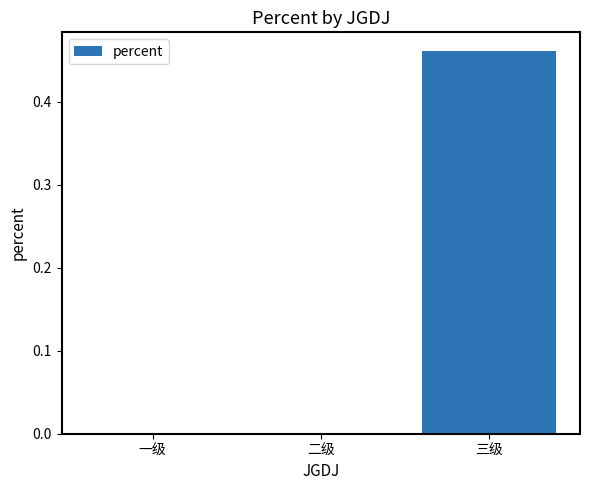

Count the number of data series in this chart.

1